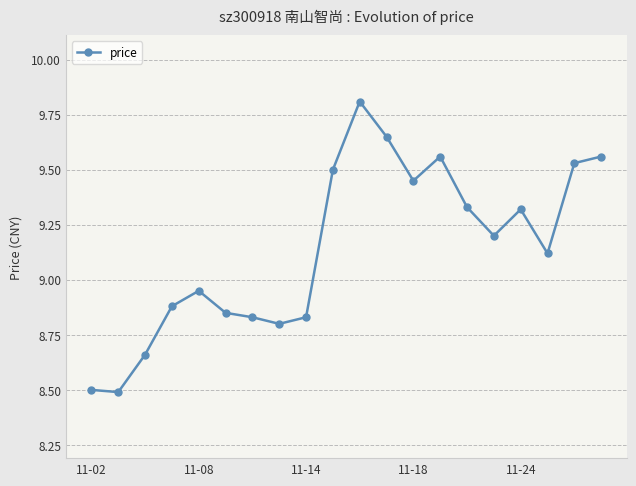

What is the difference between the maximum and minimum values?

1.3